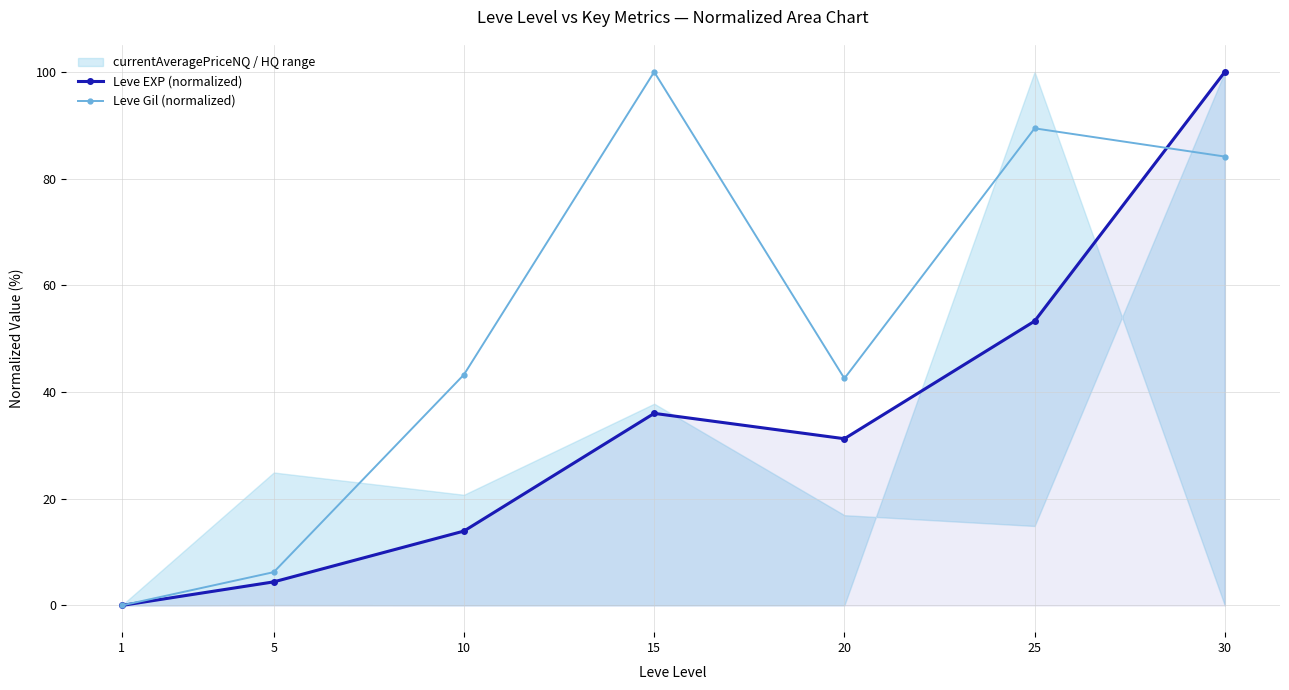

List the series in order of their overall mean, highest first.

Leve Gil (normalized), Leve EXP (normalized)